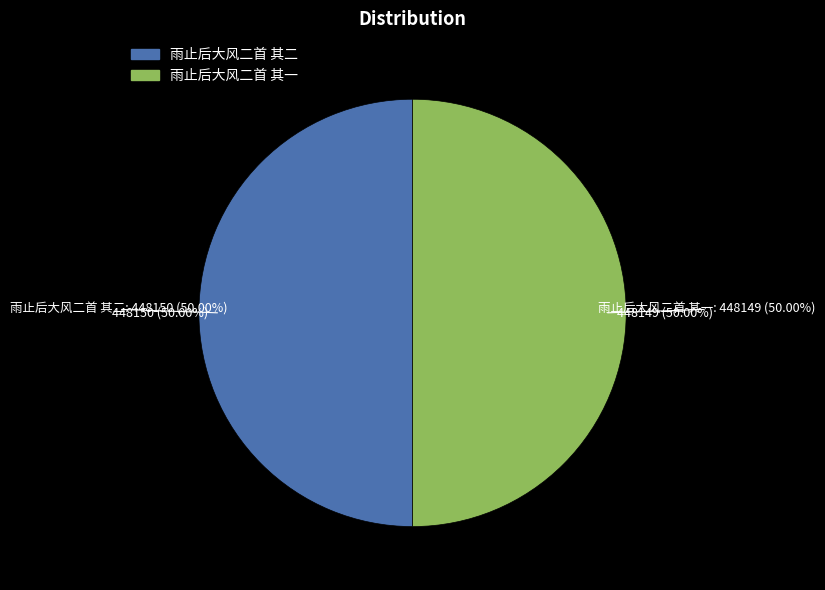

To the nearest percent, what portion does 雨止后大风二首 其一 represent?

50%